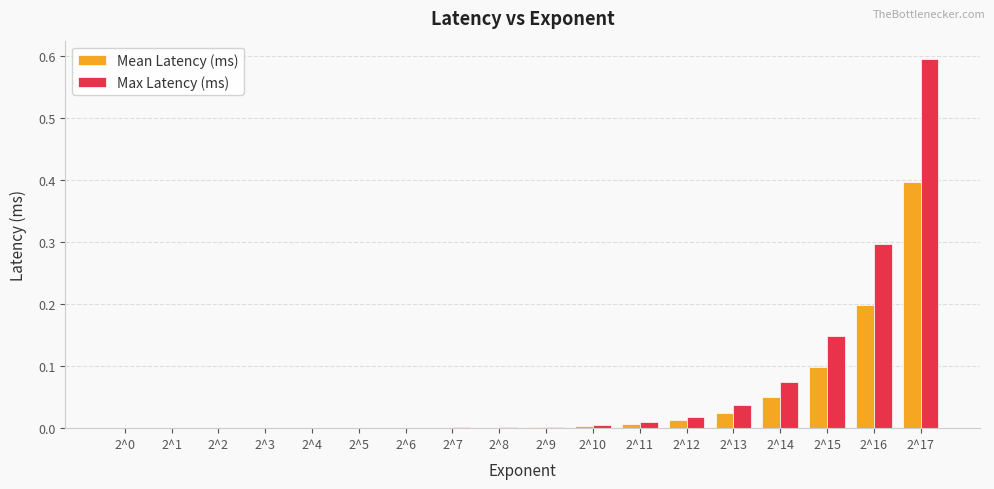

The value of Max Latency (ms) at 2^7 is 0.0. True or false?

True